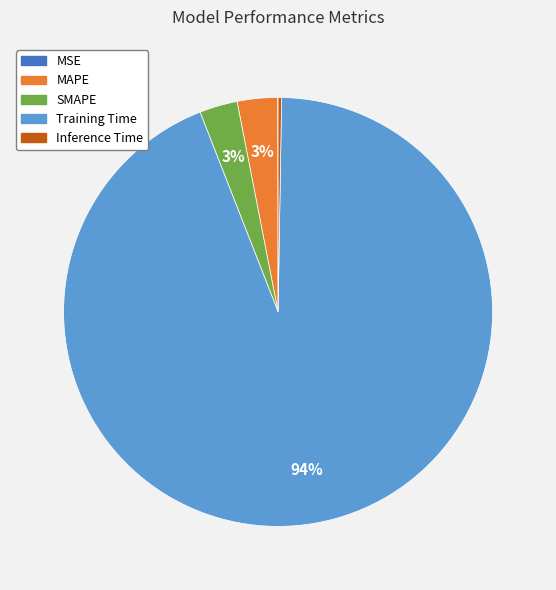

What is the largest slice in the pie chart?

Training Time